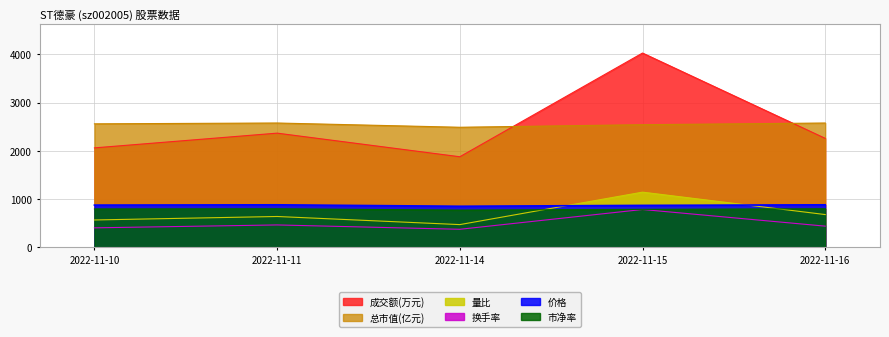

How many lines are shown in the chart?

6